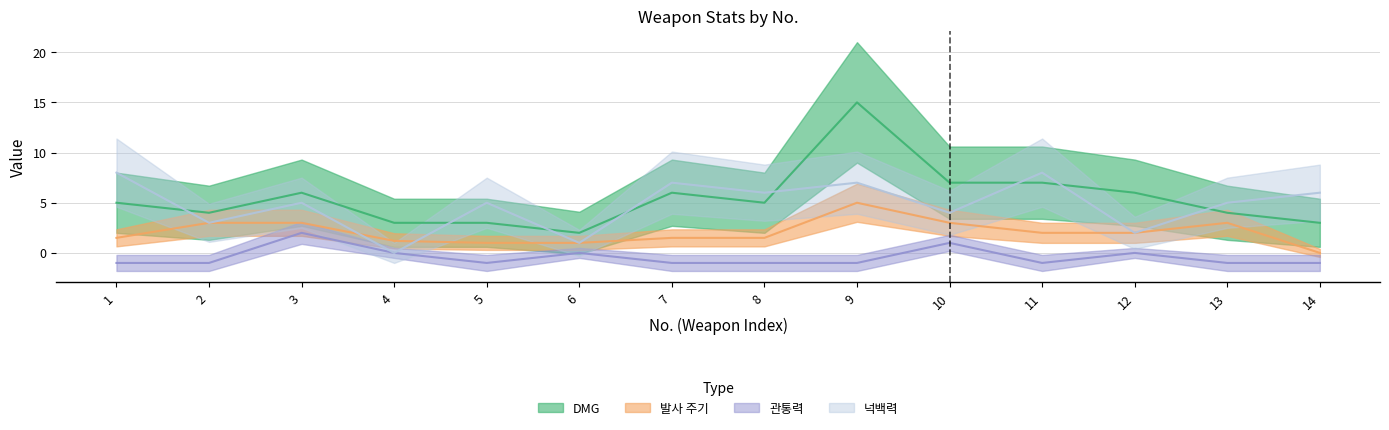

At which category does the chart reach its minimum across all series?

1